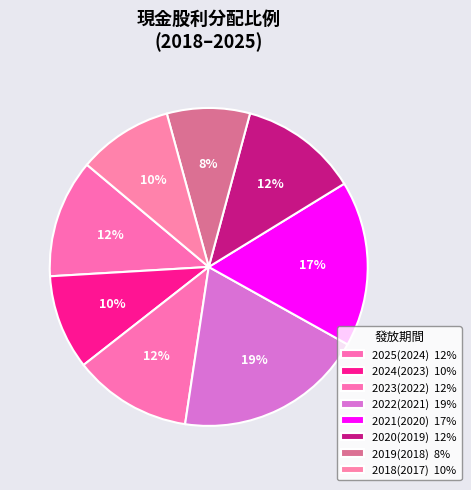

To the nearest percent, what is the difference between the largest and smallest slice percentages?

11%